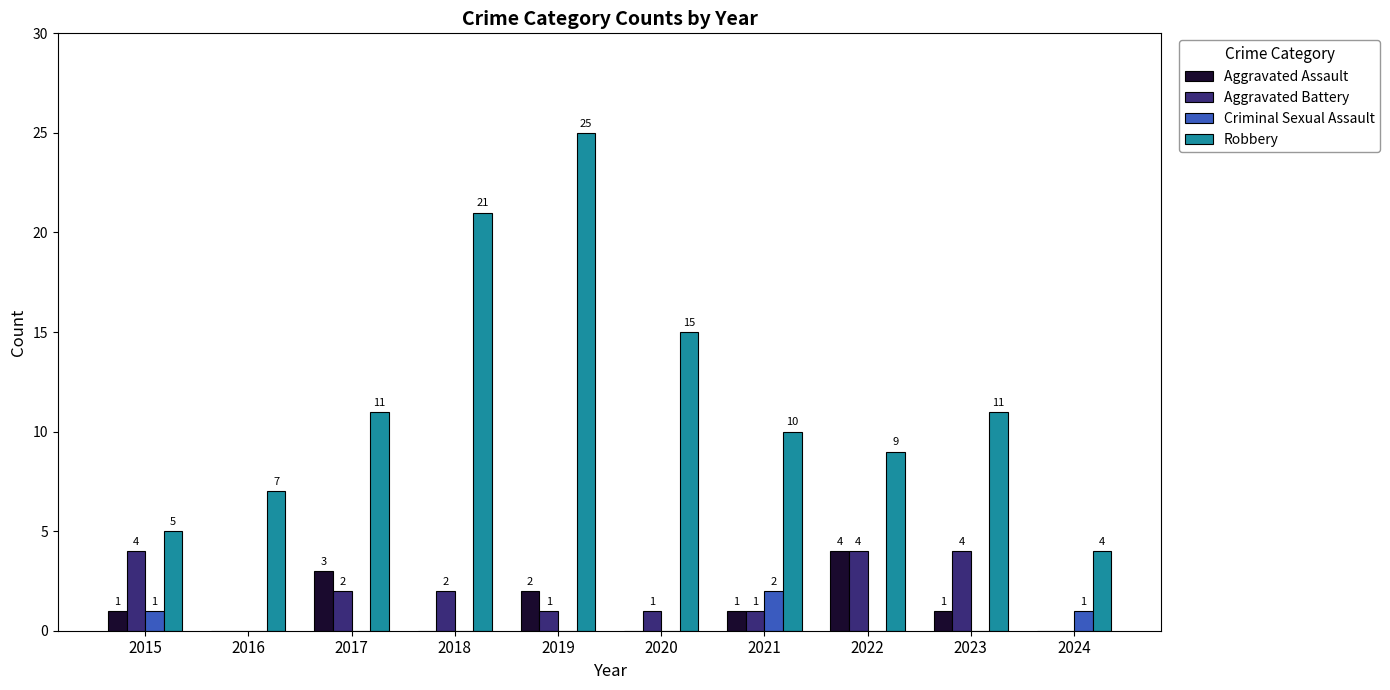

What is the approximate value of Robbery at 2017?

11